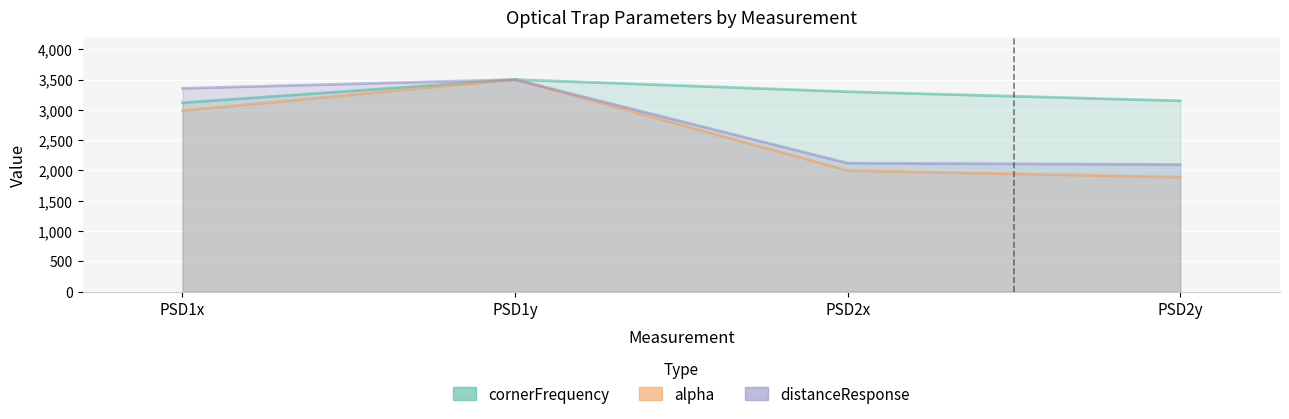

Rank the series by their average value, from highest to lowest.

cornerFrequency, distanceResponse, alpha